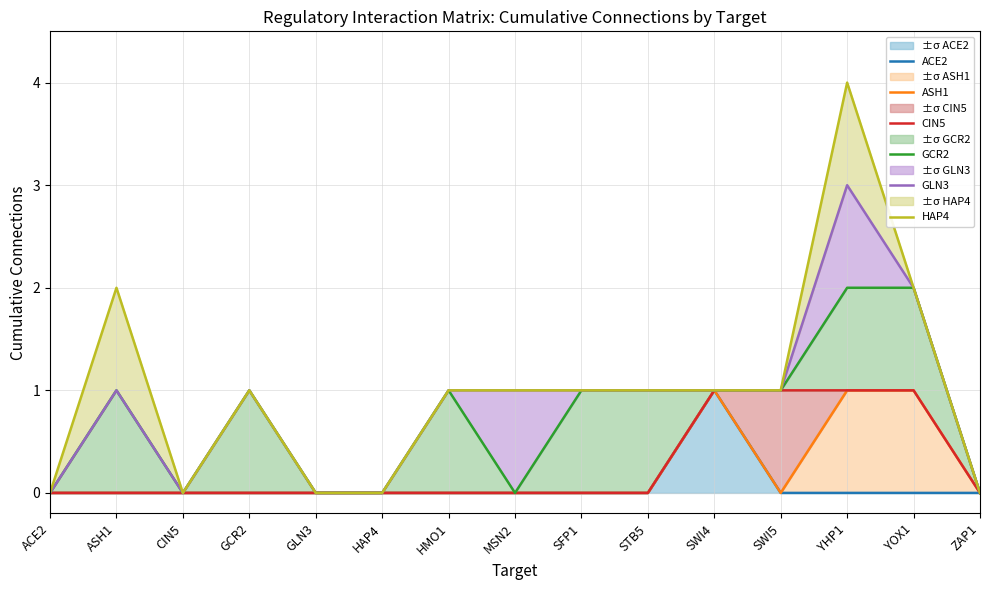

Reading left to right, list all the values displayed in this chart.

ACE2: ACE2=0	ASH1=0	CIN5=0	GCR2=0	GLN3=0	HAP4=0	HMO1=0	MSN2=0	SFP1=0	STB5=0	SWI4=1	SWI5=0	YHP1=0	YOX1=0	ZAP1=0
ASH1: ACE2=0	ASH1=0	CIN5=0	GCR2=0	GLN3=0	HAP4=0	HMO1=0	MSN2=0	SFP1=0	STB5=0	SWI4=1	SWI5=0	YHP1=1	YOX1=1	ZAP1=0
CIN5: ACE2=0	ASH1=0	CIN5=0	GCR2=0	GLN3=0	HAP4=0	HMO1=0	MSN2=0	SFP1=0	STB5=0	SWI4=1	SWI5=1	YHP1=1	YOX1=1	ZAP1=0
GCR2: ACE2=0	ASH1=1	CIN5=0	GCR2=1	GLN3=0	HAP4=0	HMO1=1	MSN2=0	SFP1=1	STB5=1	SWI4=1	SWI5=1	YHP1=2	YOX1=2	ZAP1=0
GLN3: ACE2=0	ASH1=1	CIN5=0	GCR2=1	GLN3=0	HAP4=0	HMO1=1	MSN2=1	SFP1=1	STB5=1	SWI4=1	SWI5=1	YHP1=3	YOX1=2	ZAP1=0
HAP4: ACE2=0	ASH1=2	CIN5=0	GCR2=1	GLN3=0	HAP4=0	HMO1=1	MSN2=1	SFP1=1	STB5=1	SWI4=1	SWI5=1	YHP1=4	YOX1=2	ZAP1=0